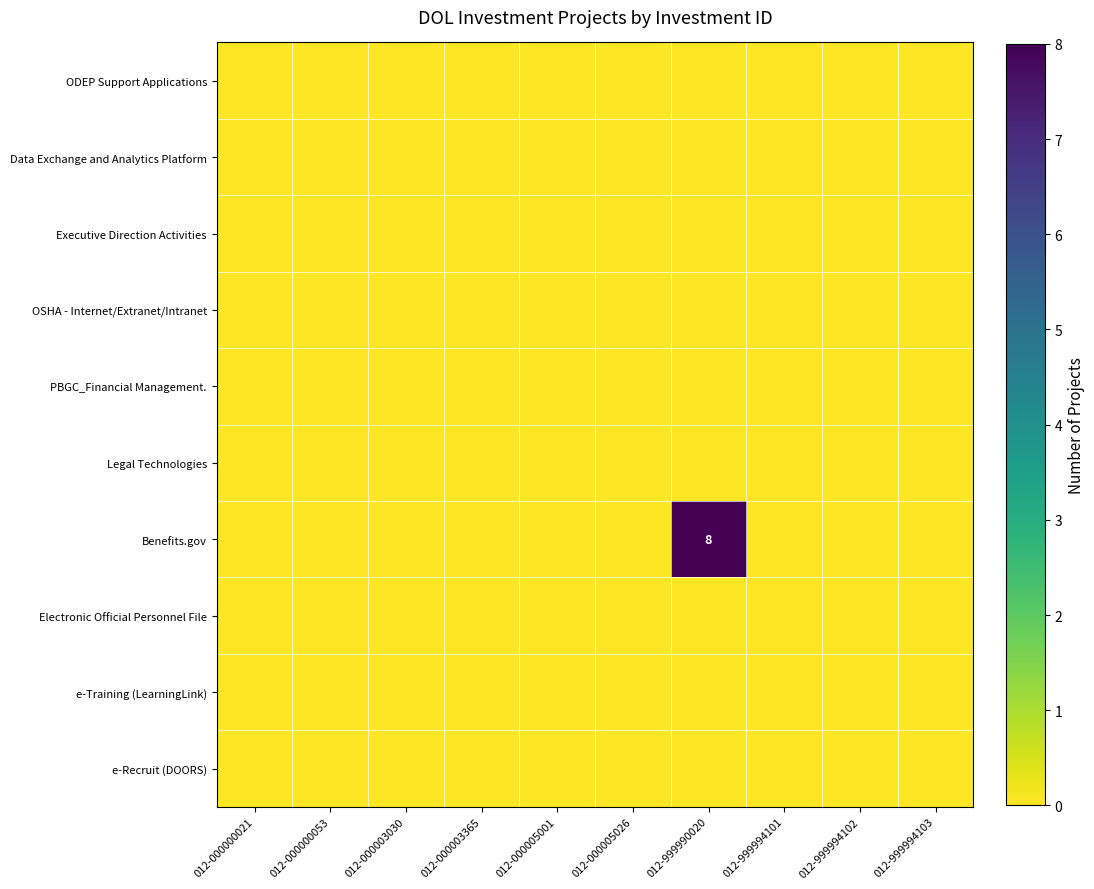

The Legal Technologies series shows 0 at 012-000003365. True or false?

True